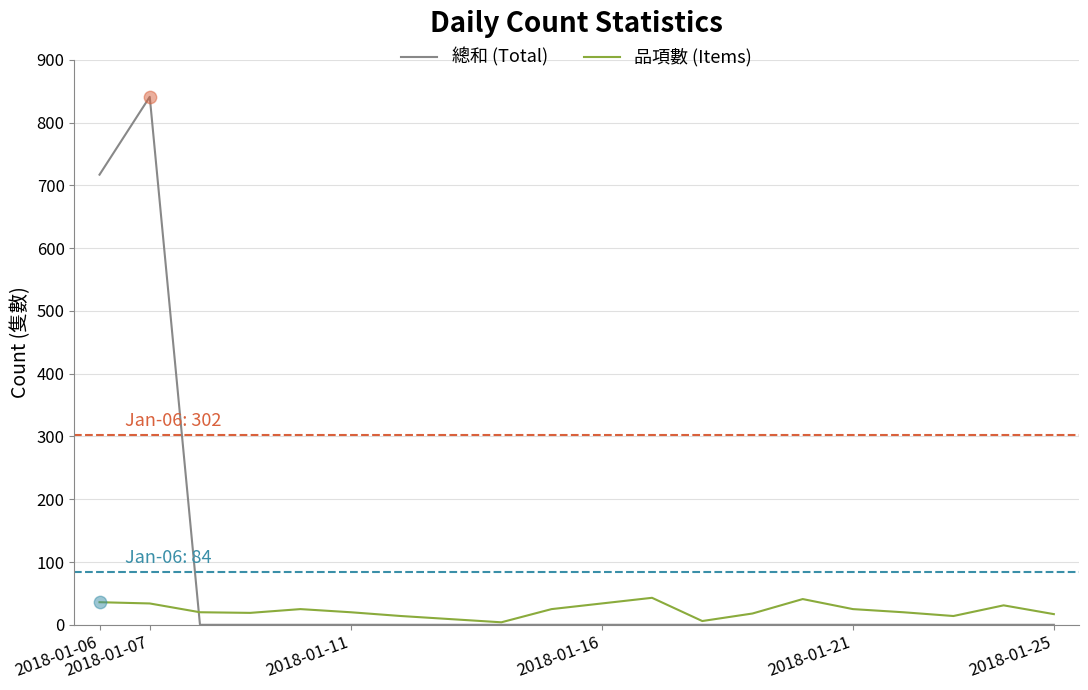

Which series has the largest total across all categories?

總和 (Total)